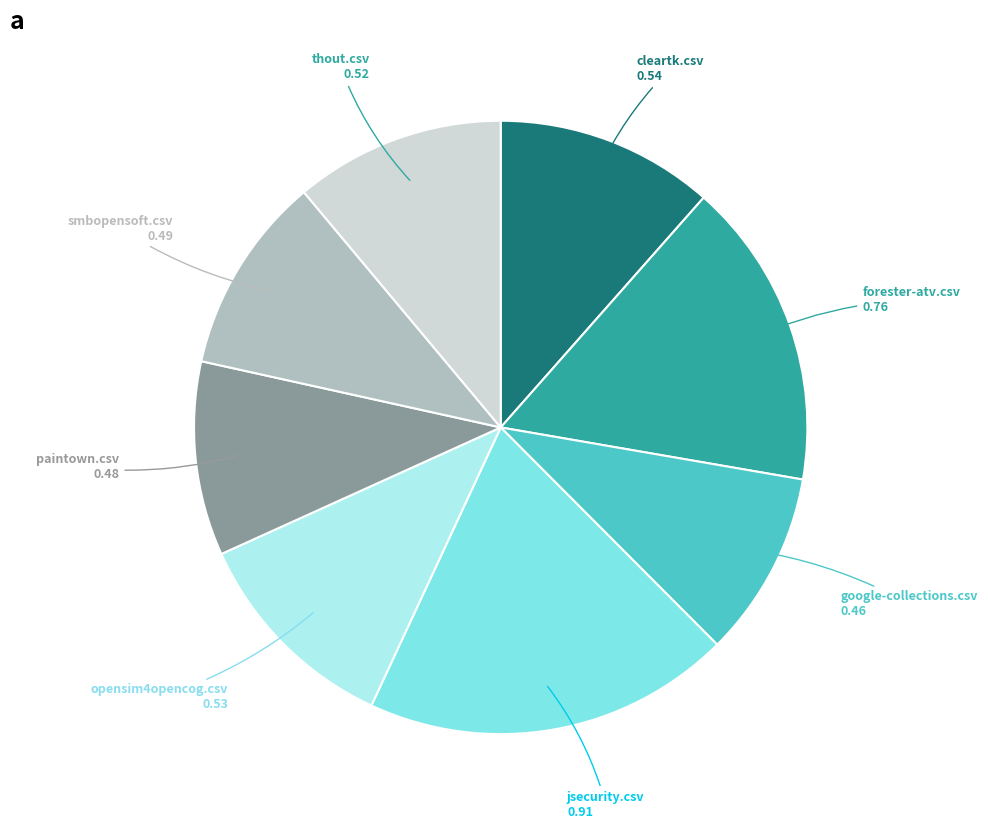

Do paintown.csv and thout.csv together represent more than half of the pie?

No